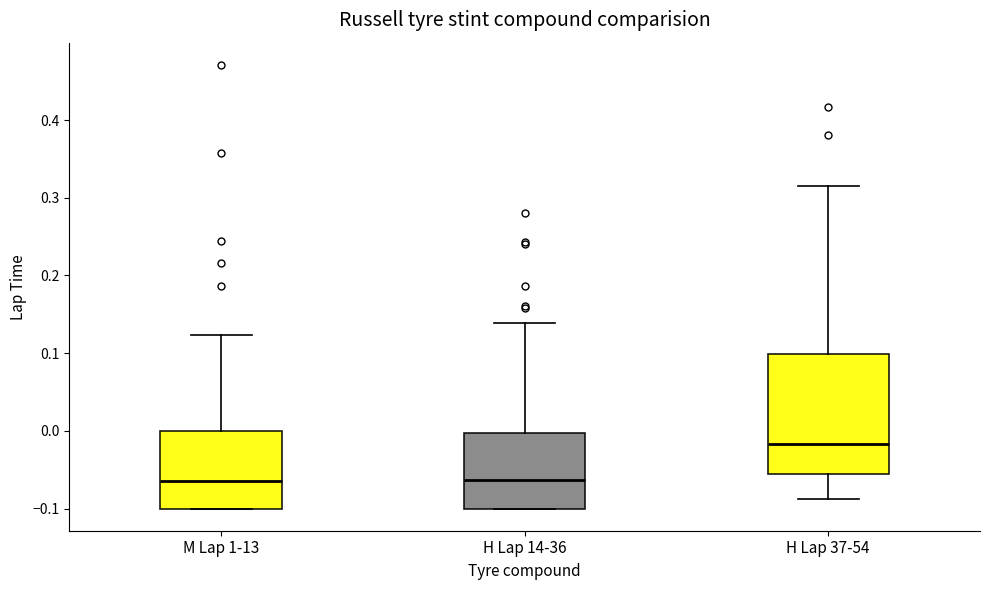

Reading left to right, transcribe this box plot: for each box, give where its median line is, the range the box spans, and where its two whiskers end, as read against the y-axis. The values are not printed on the chart, so give them approximately, as read against the axis.

M Lap 1-13: median -0.06, box -0.10 to 0.00, whiskers -0.10 to 0.12
H Lap 14-36: median -0.06, box -0.10 to 0.00, whiskers -0.10 to 0.14
H Lap 37-54: median -0.02, box -0.06 to 0.10, whiskers -0.09 to 0.31